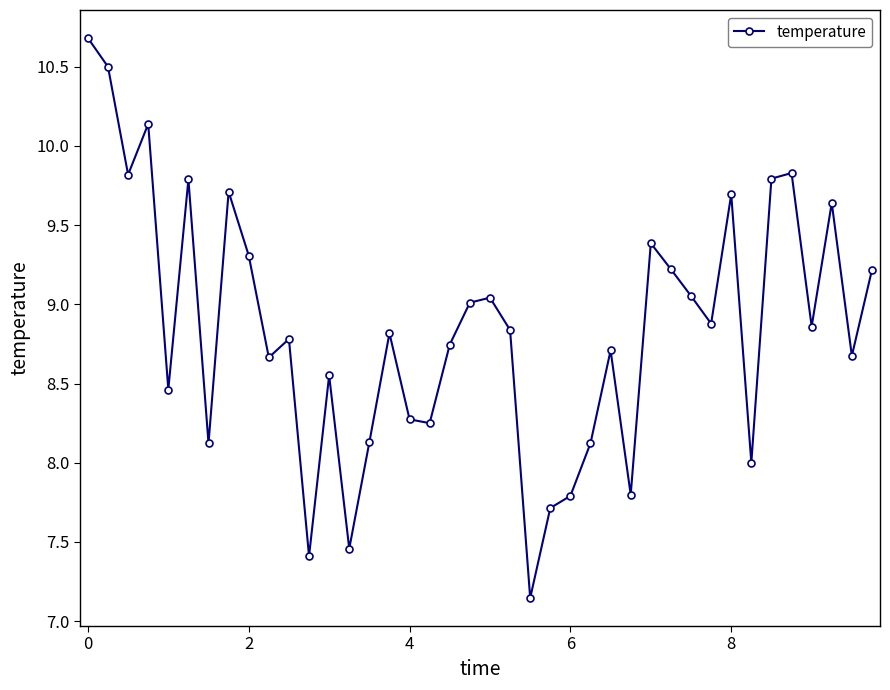

What is the greatest value displayed?

10.7